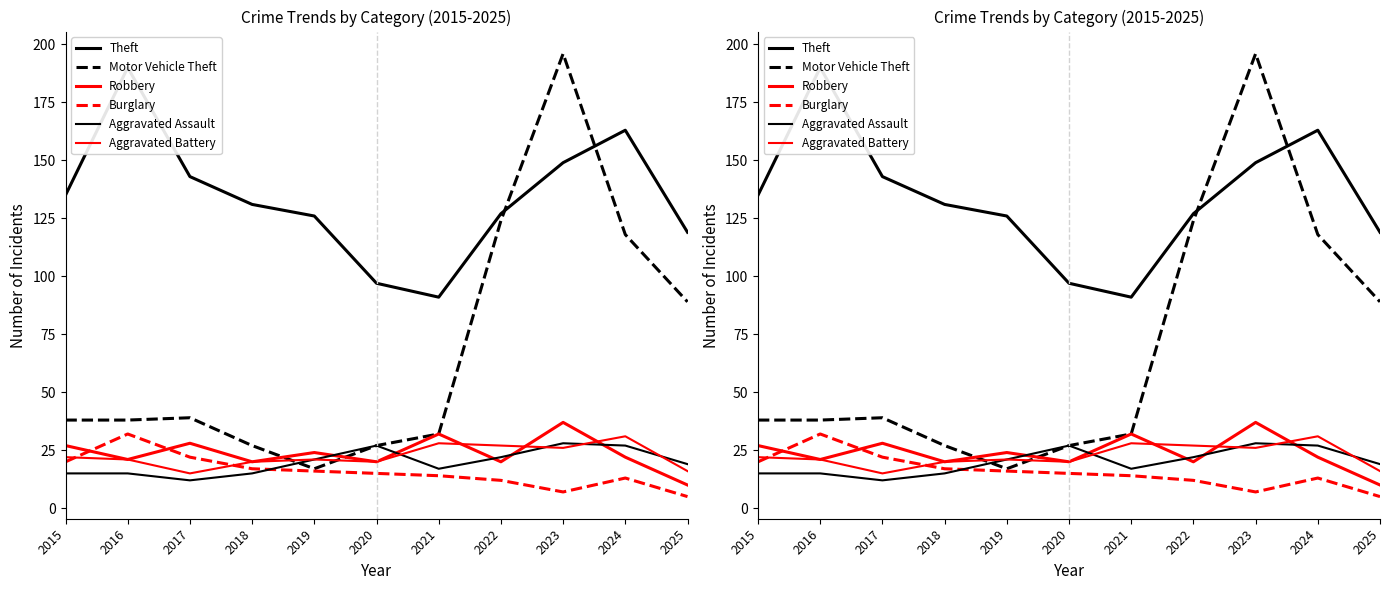

What is the spread (max minus min) of values at 2025?

114